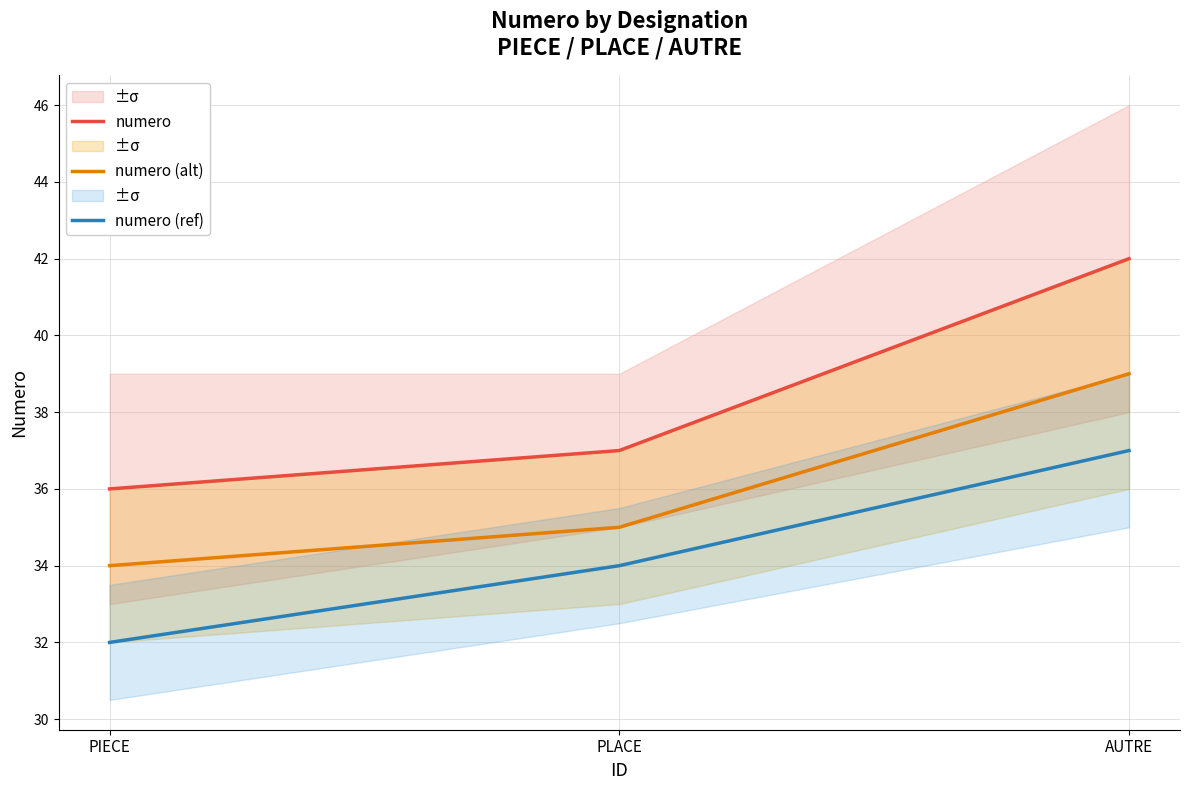

Reading right to left, list all the values displayed in this chart.

numero: AUTRE=42	PLACE=37	PIECE=36
numero (alt): AUTRE=39	PLACE=35	PIECE=34
numero (ref): AUTRE=37	PLACE=34	PIECE=32